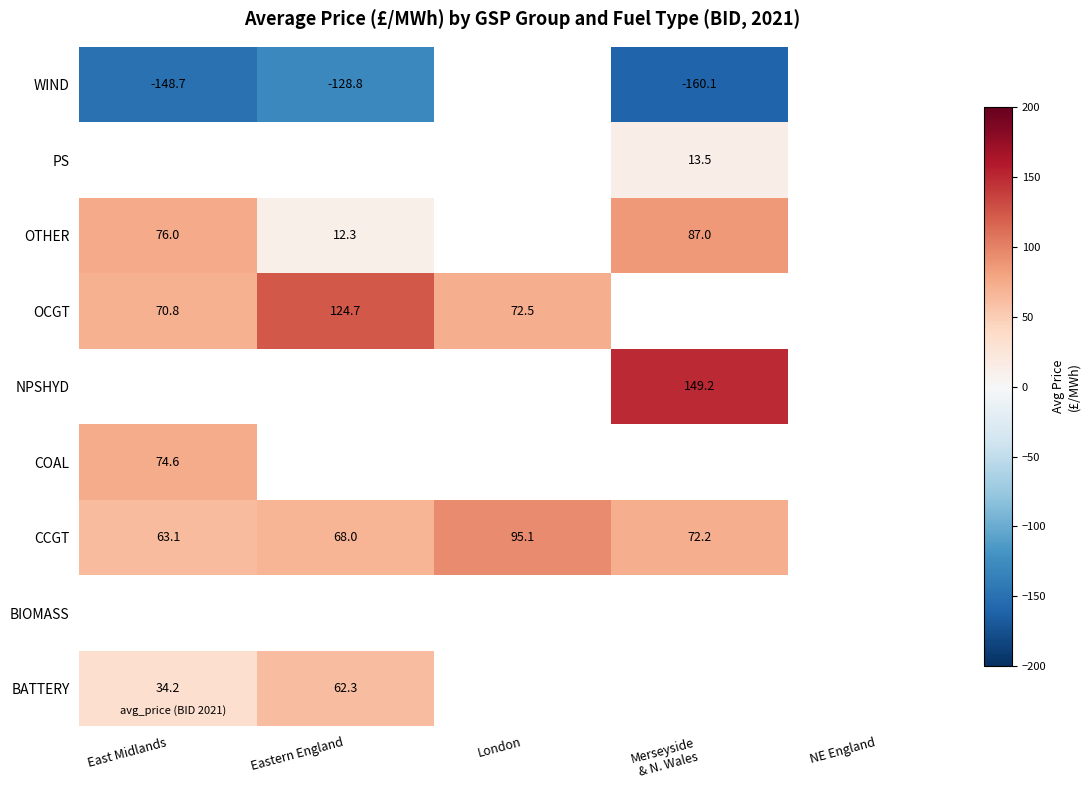

How many values in London are above zero?

2